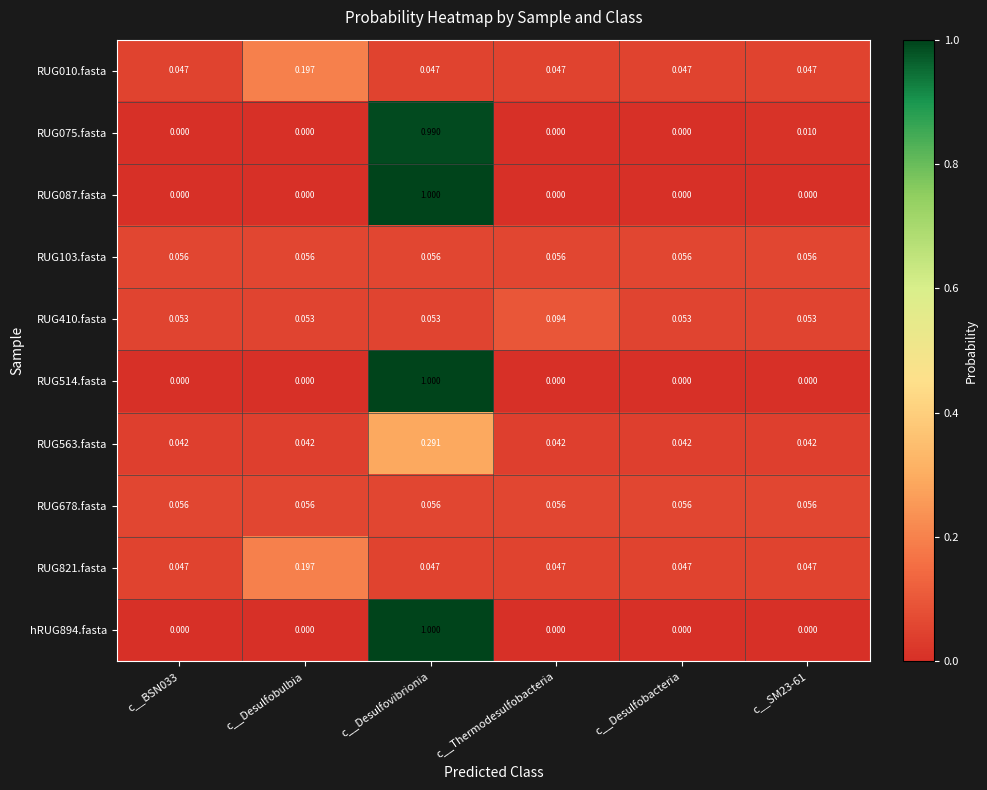

At which category is the sum across all series the highest?

c__Desulfovibrionia